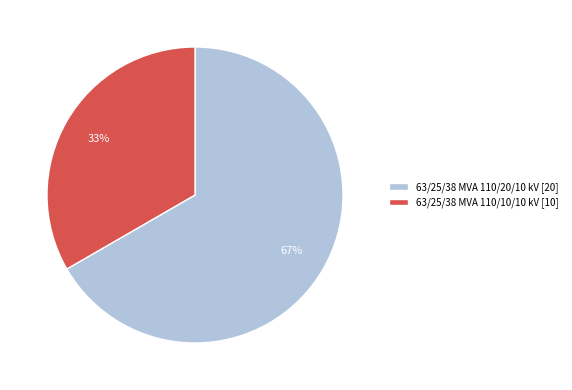

Which slice is the smallest?

63/25/38 MVA 110/10/10 kV